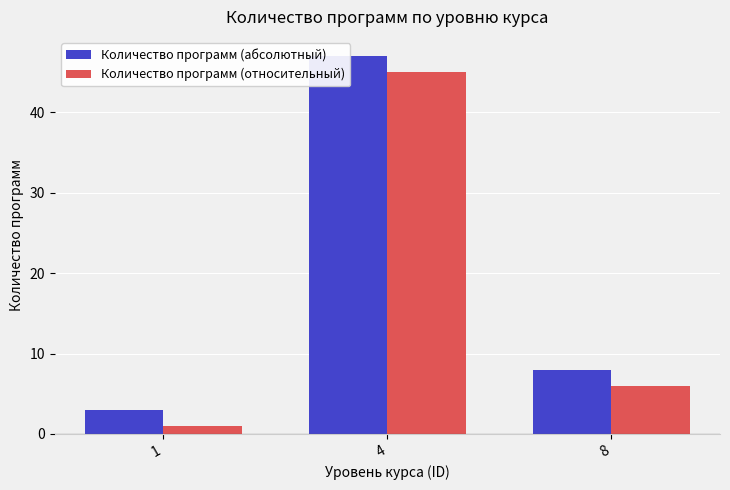

How many groups of bars are there?

3